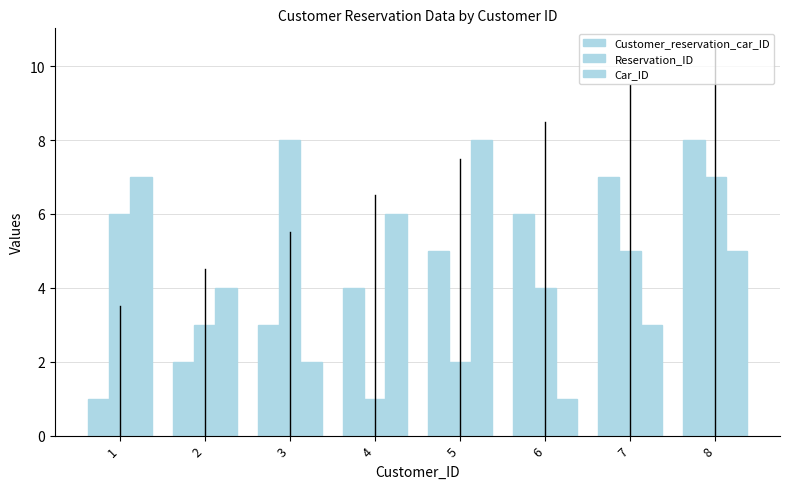

How many data points in Car_ID are less than 5?

4